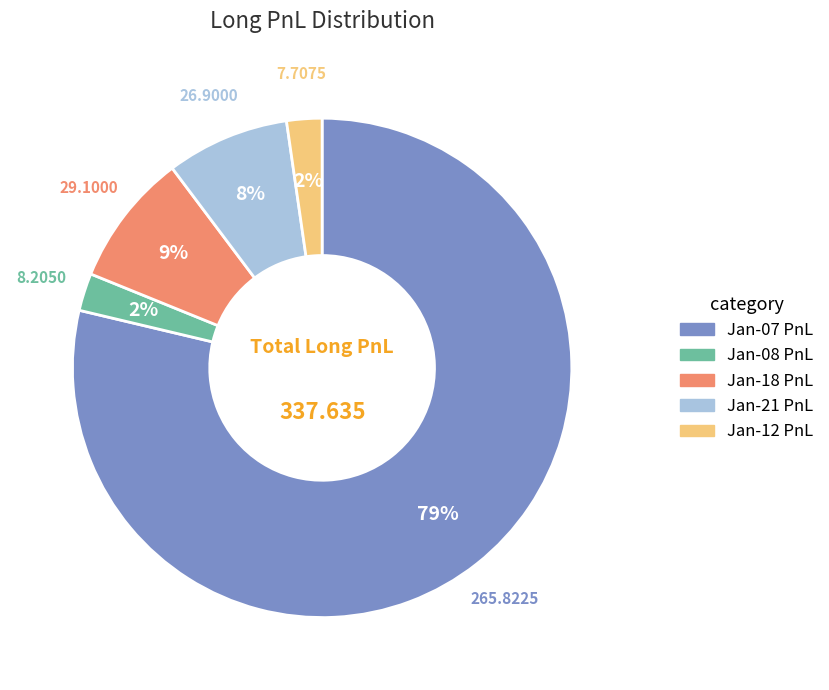

Does any single category account for the majority?

Yes